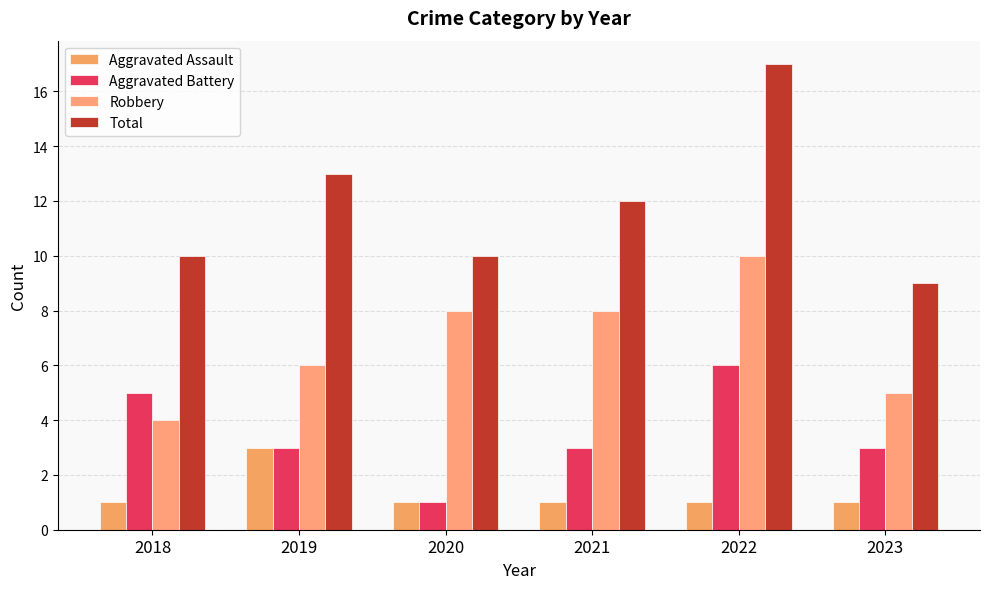

How many categories are shown in the chart?

6